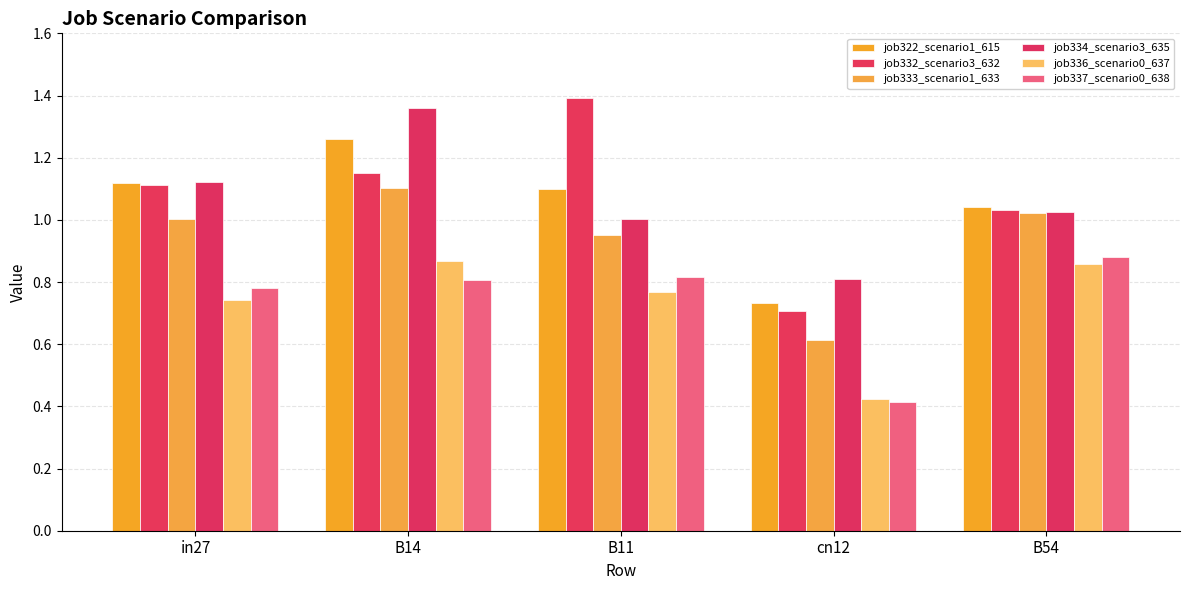

What is the lowest value of the job337_scenario0_638 series?

0.4